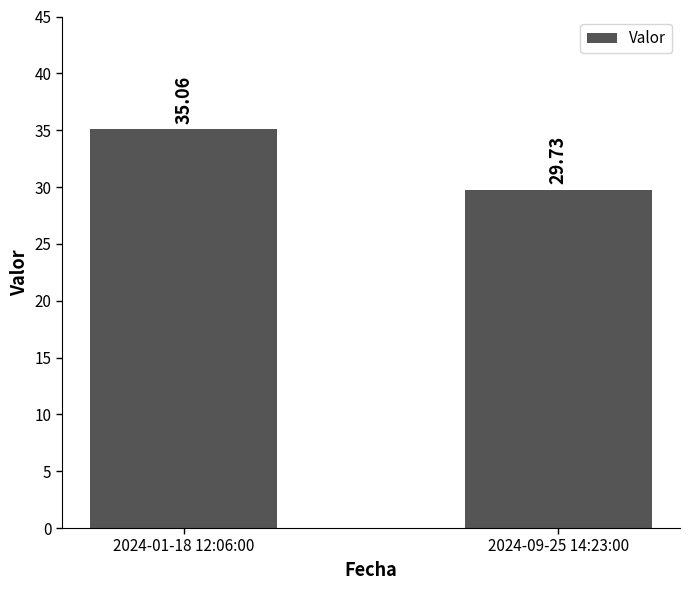

List the labels in order of value, largest first.

2024-01-18 12:06:00, 2024-09-25 14:23:00